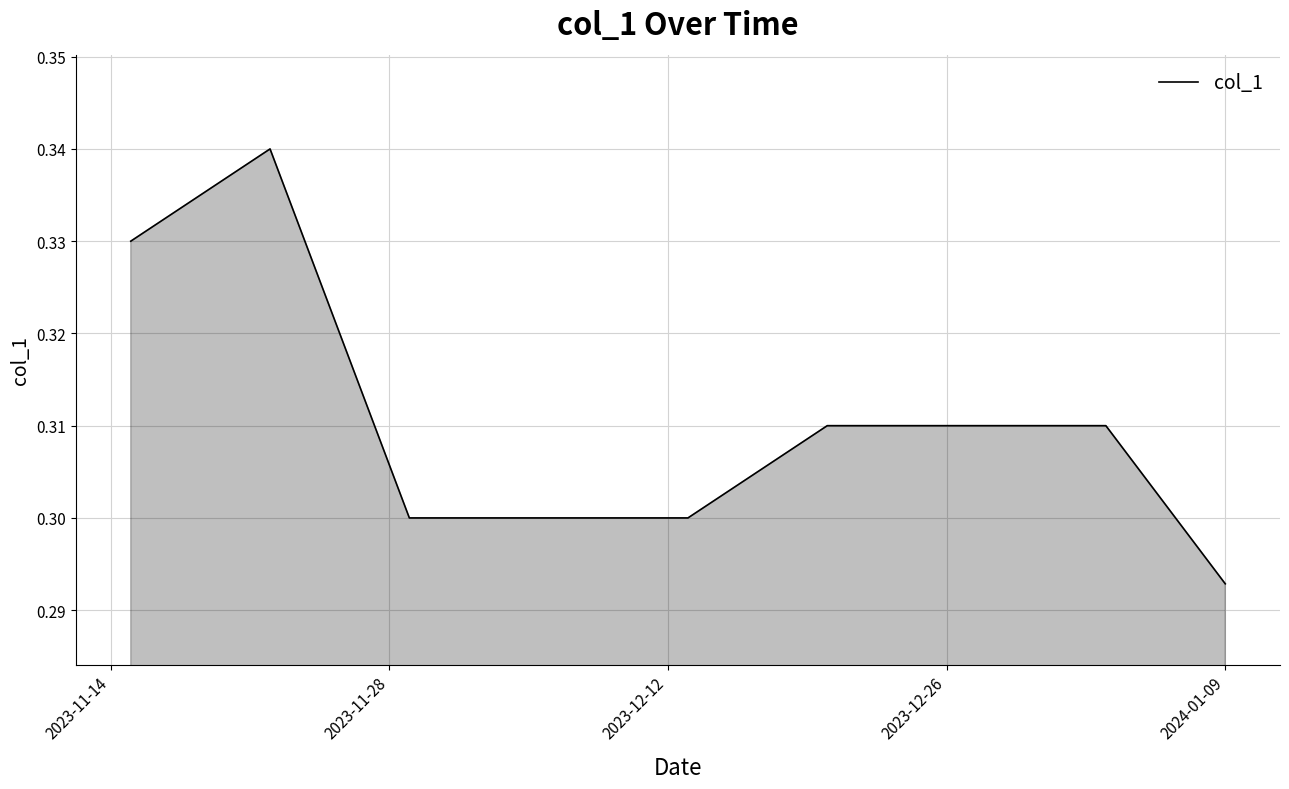

Which label corresponds to the smallest value in the chart?

2024-01-09